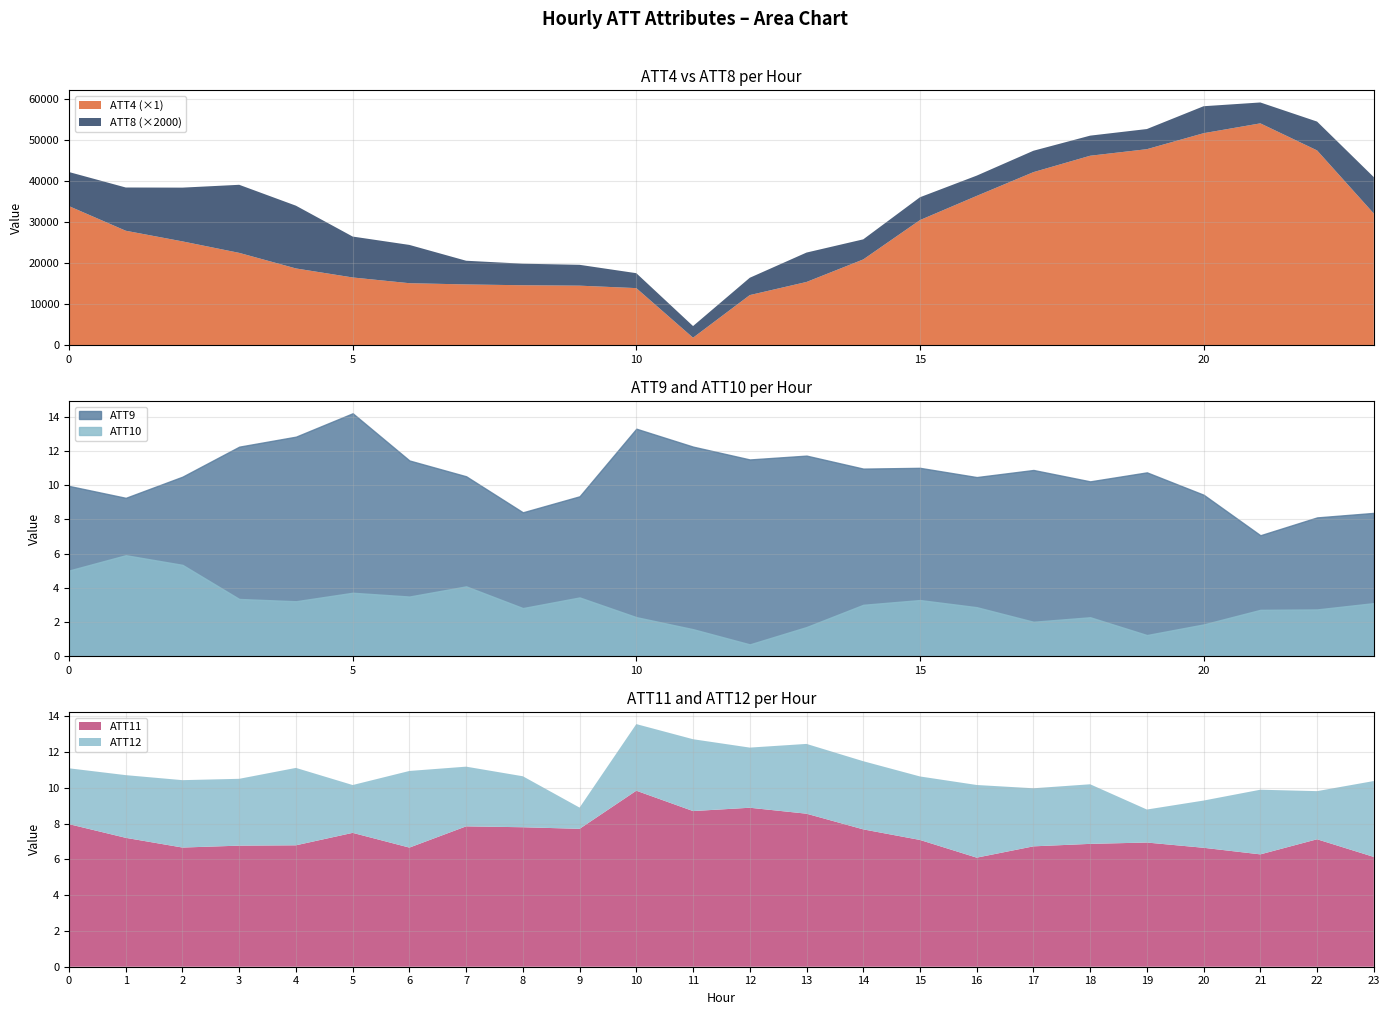

What are all the series names shown in the legend?

ATT4, ATT8, ATT9, ATT10, ATT11, ATT12